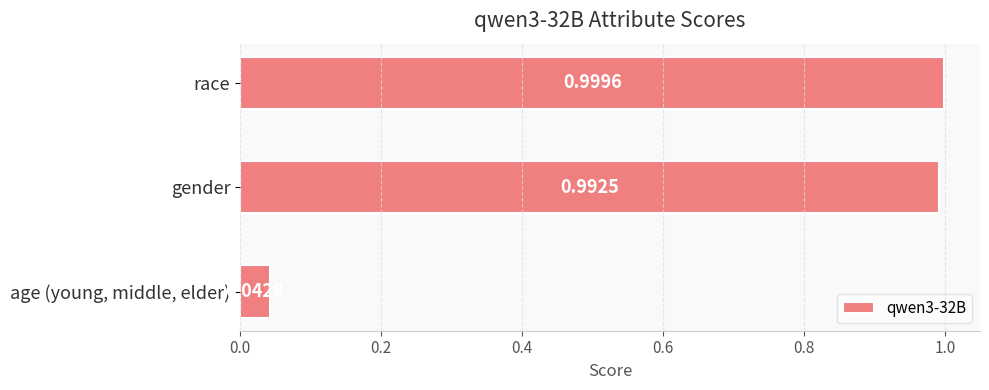

What is the difference between the second highest and minimum values?

0.9